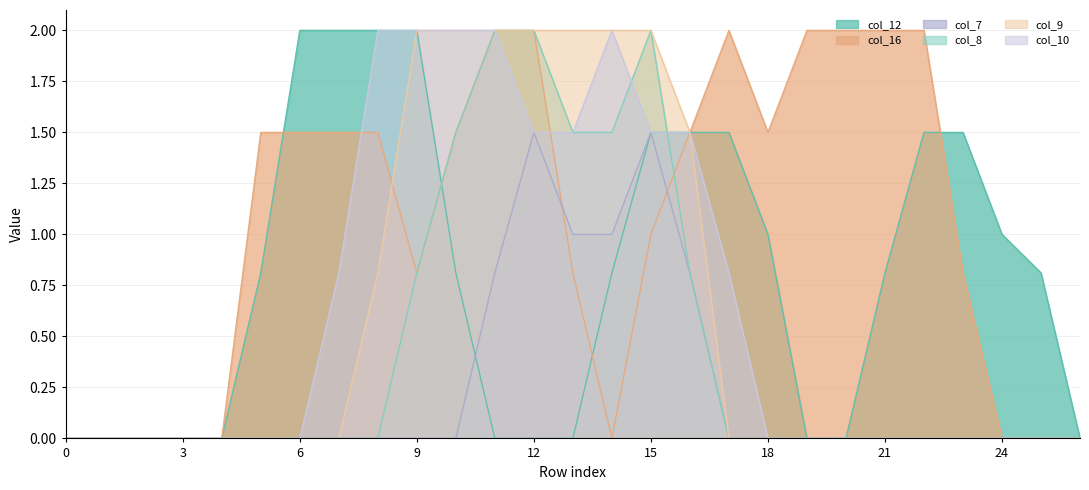

Which category has the highest value in the col_8 series?

11